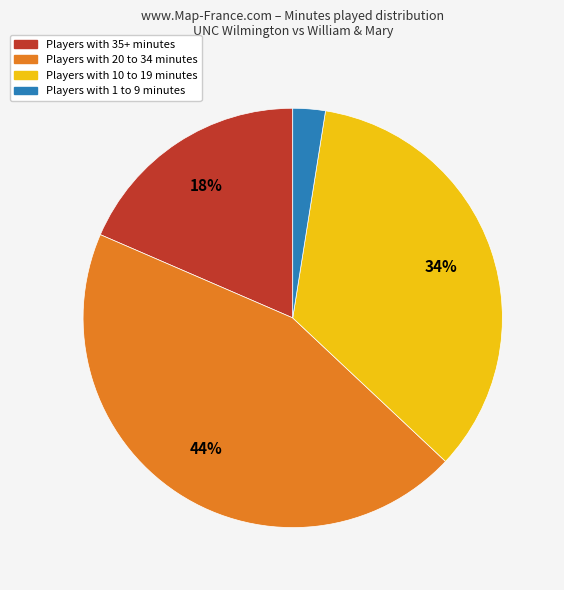

Is there a majority slice in this chart?

No